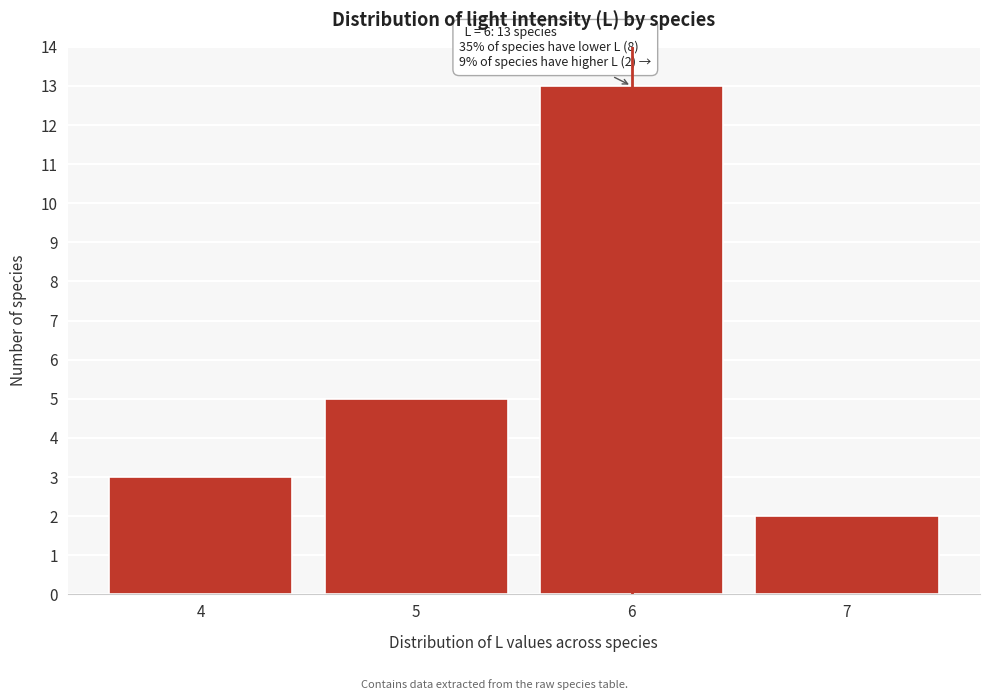

Reading left to right, transcribe all the data shown in this chart.

4=3	5=5	6=13	7=2